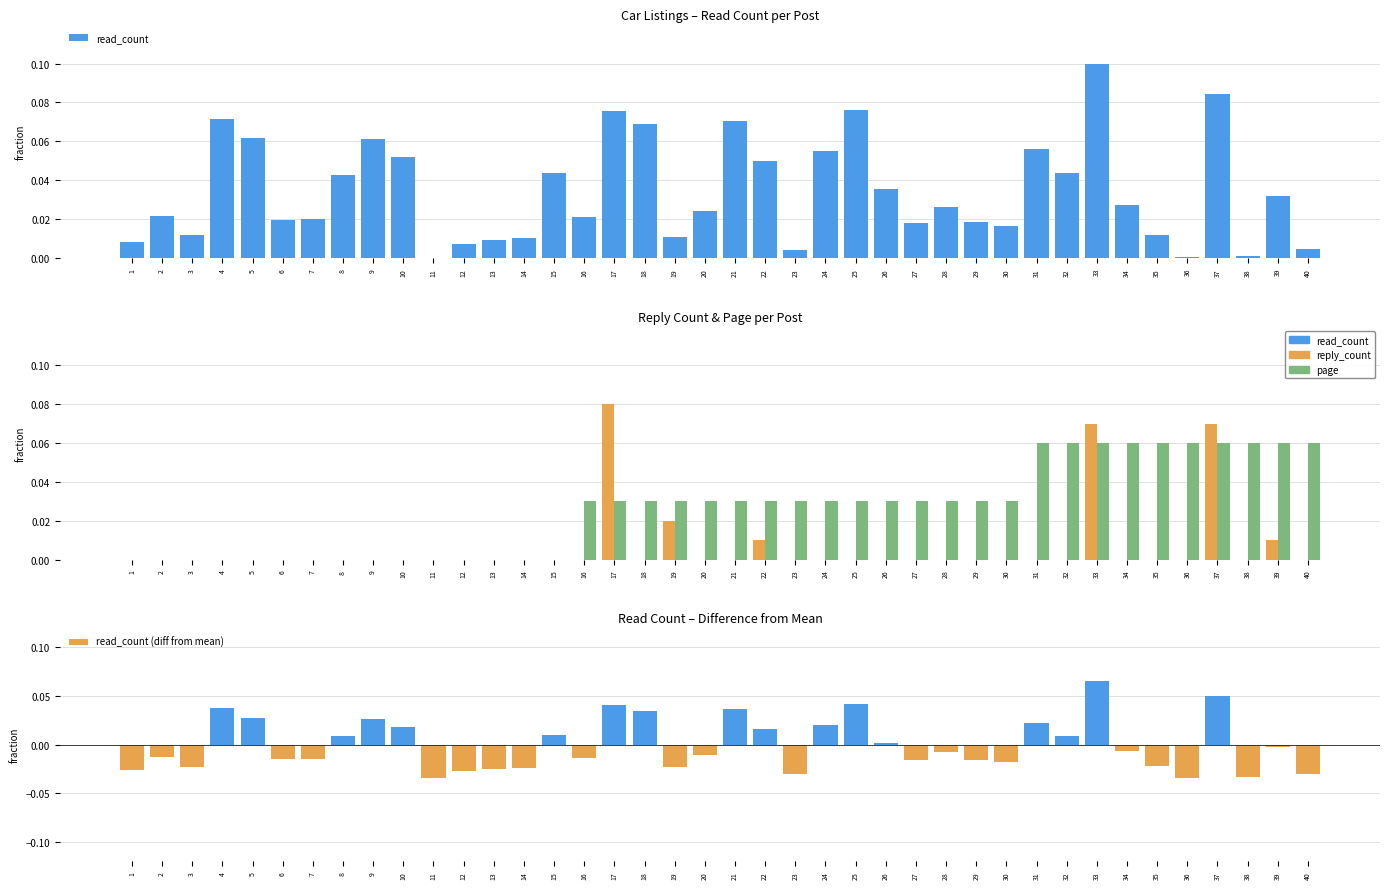

Which label corresponds to the largest value in the chart?

33